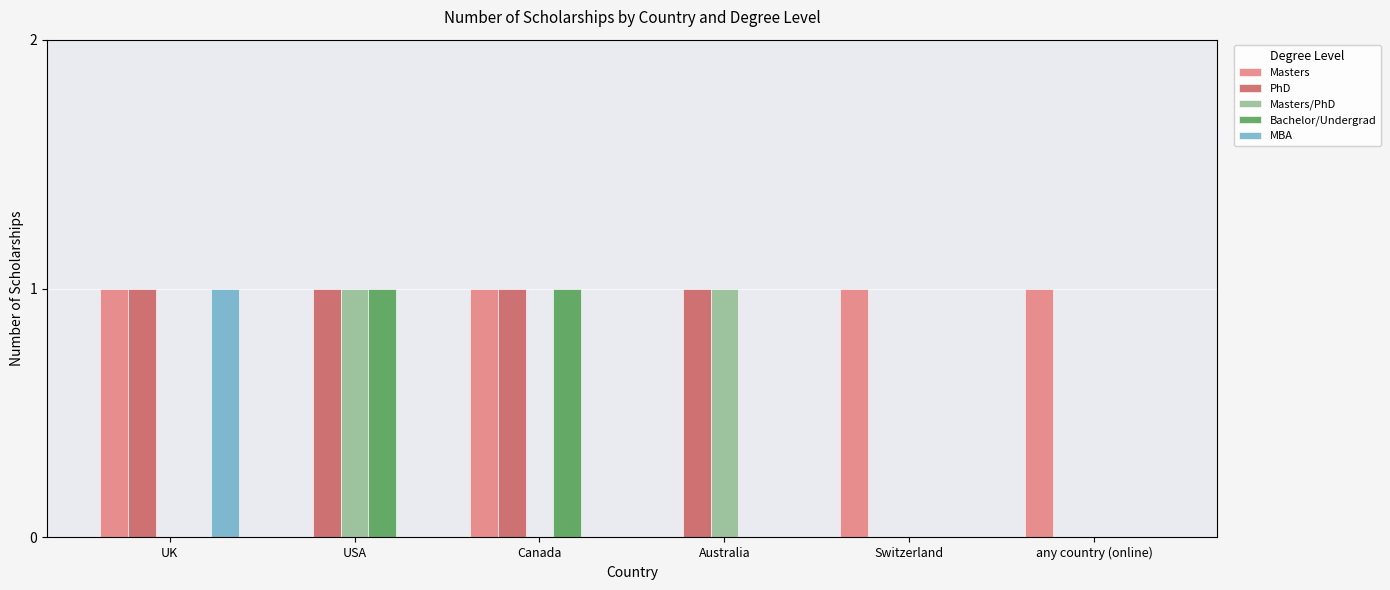

What is the total value across all series at Canada?

3